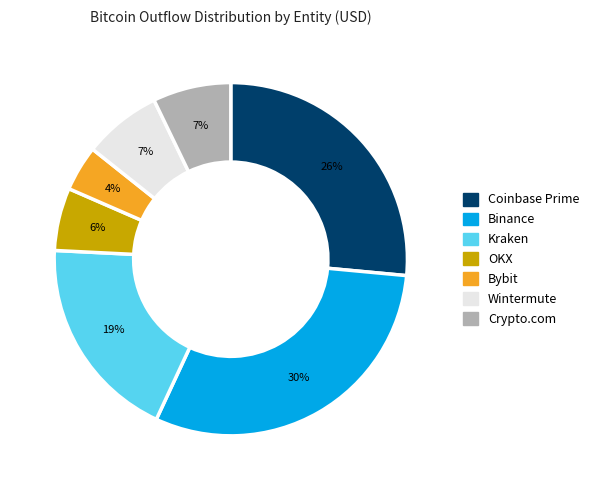

Which category has the smallest portion of the pie?

Bybit